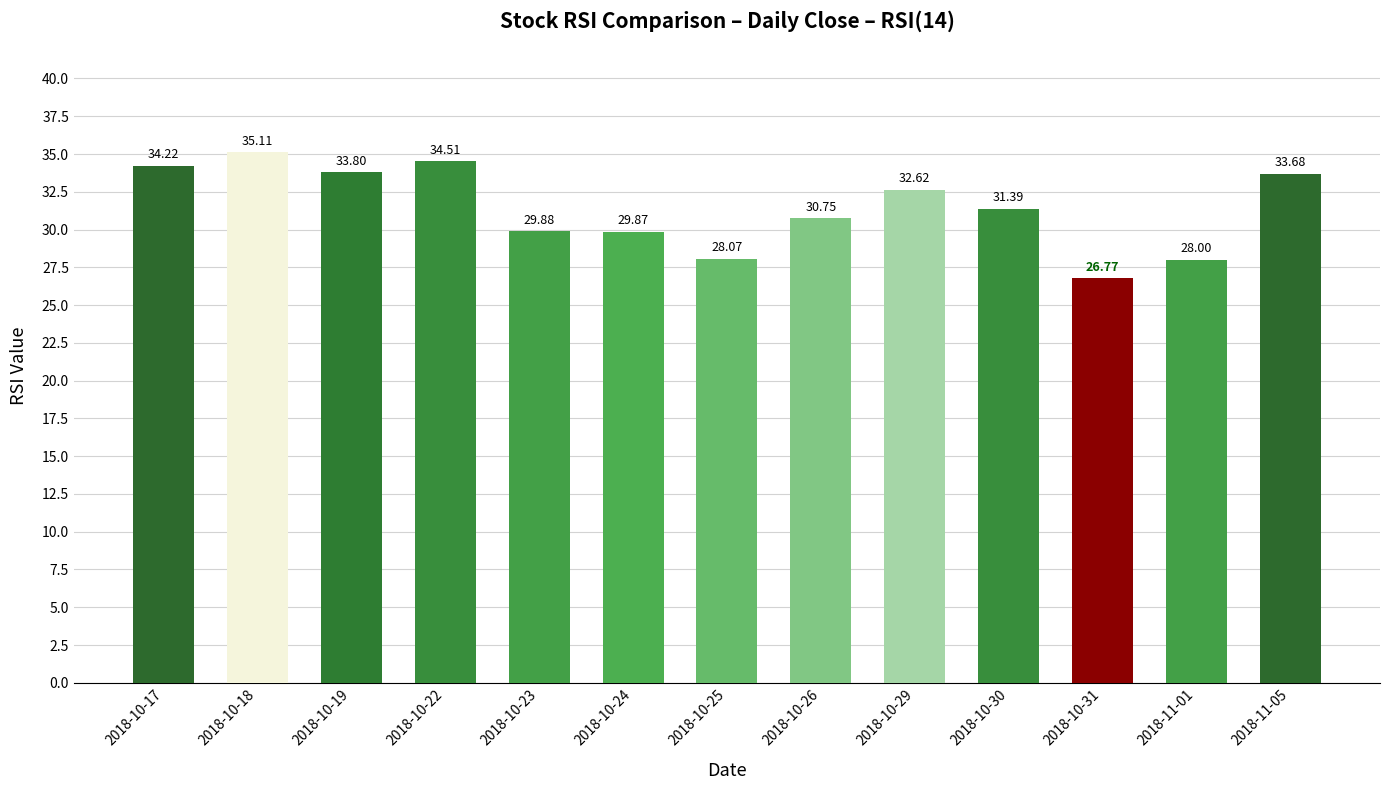

How many data points are above 31?

7